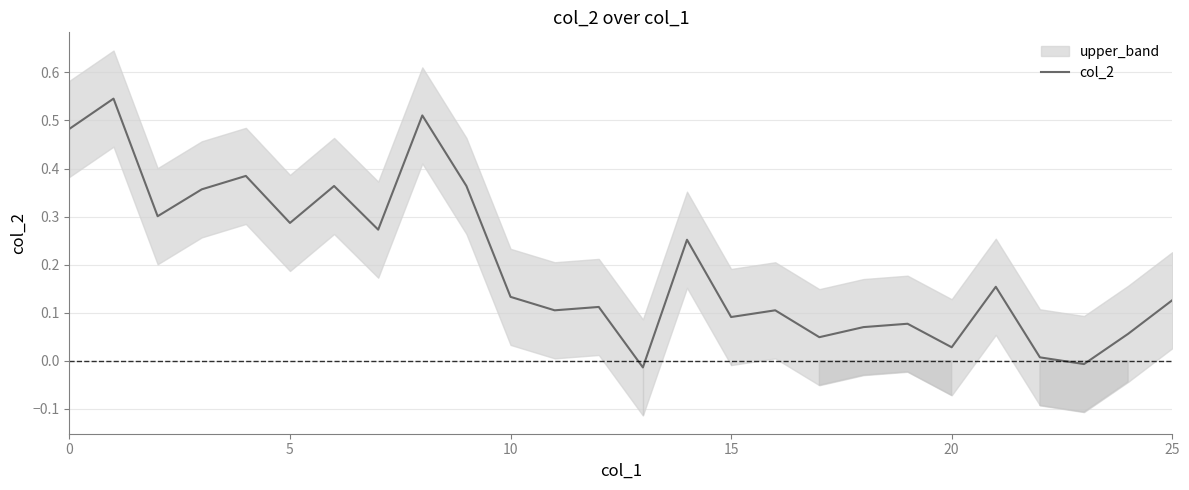

What is the value of the 15th point from the left?

0.3